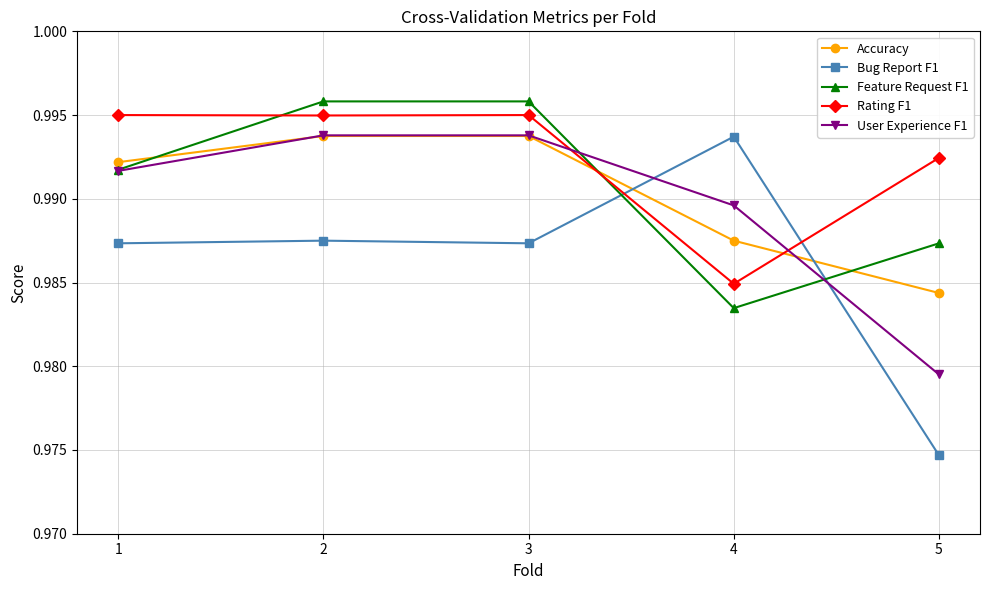

Which series has the largest total across all categories?

Rating F1